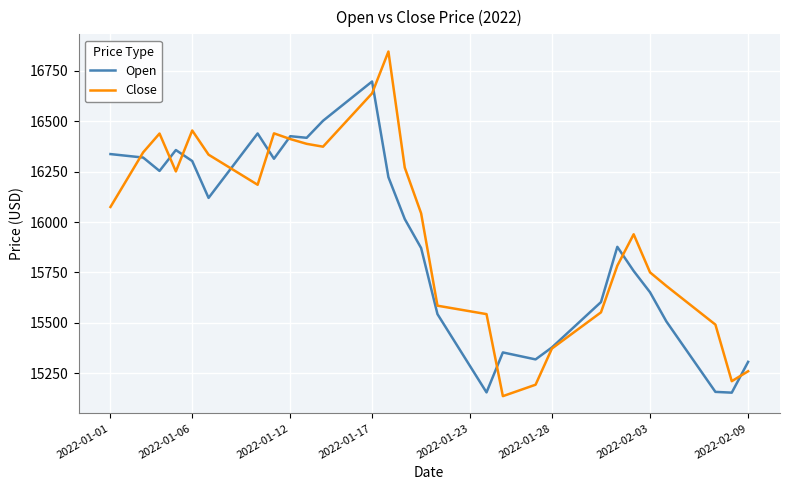

Which series has the widest spread of values?

Close